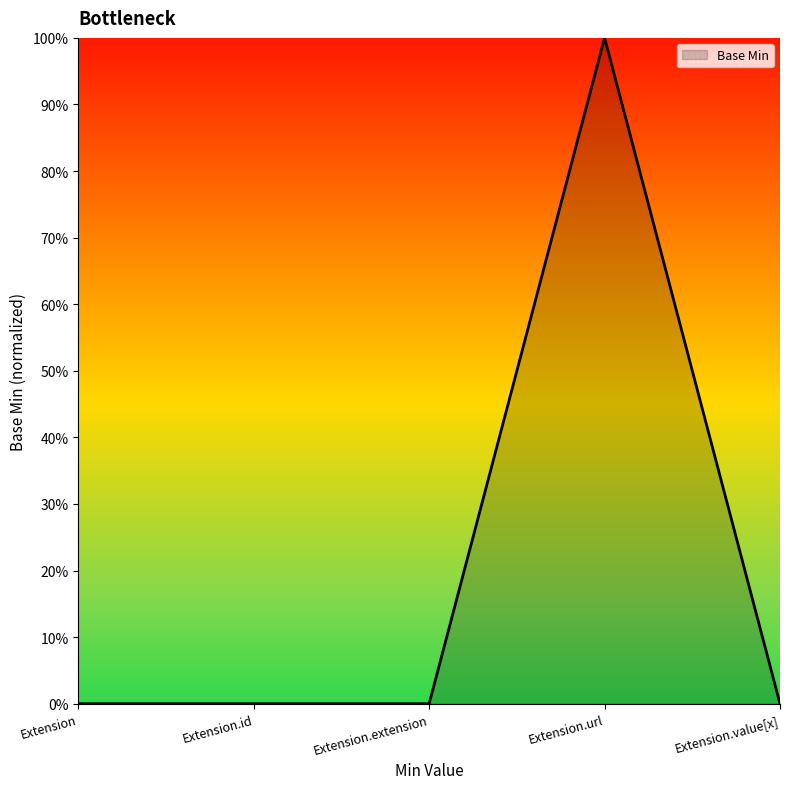

What position from the right is Extension.extension?

3